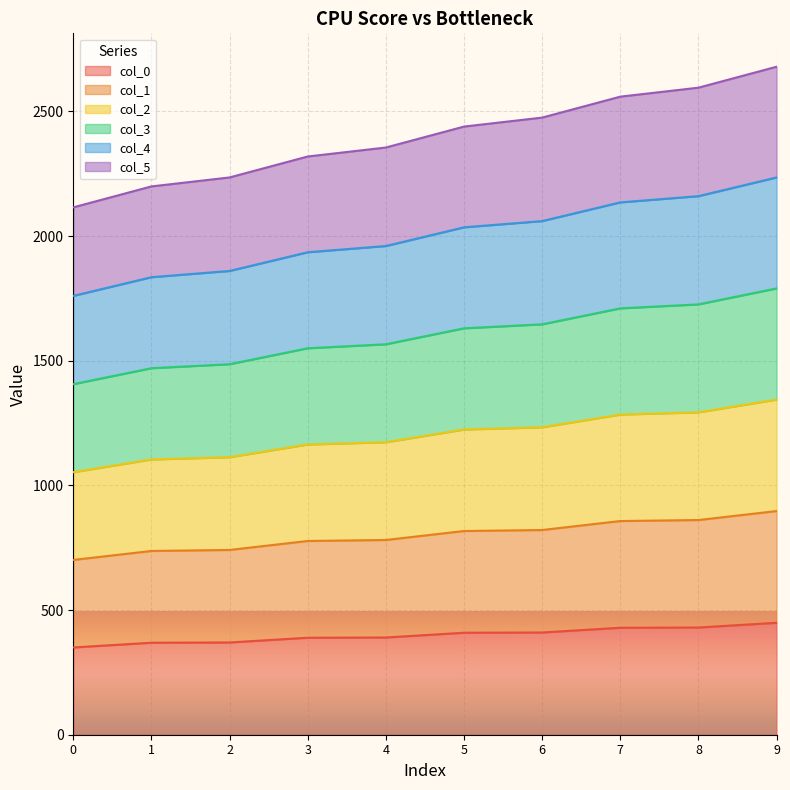

What is the highest value of the col_0 series?

449.0